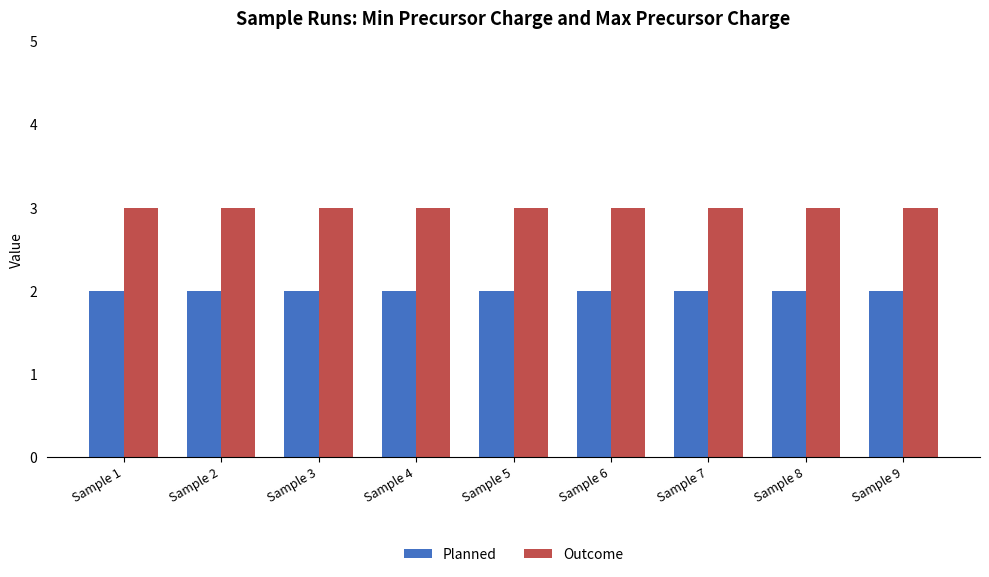

What is the difference between the highest and lowest values at Sample 8?

1